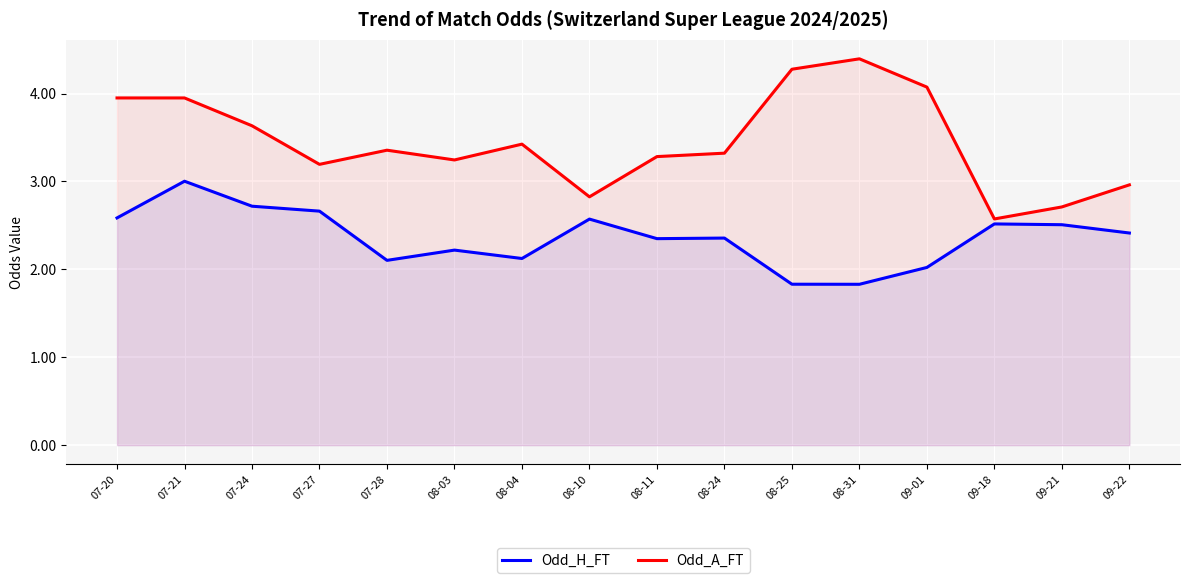

Count the number of data series in this chart.

2